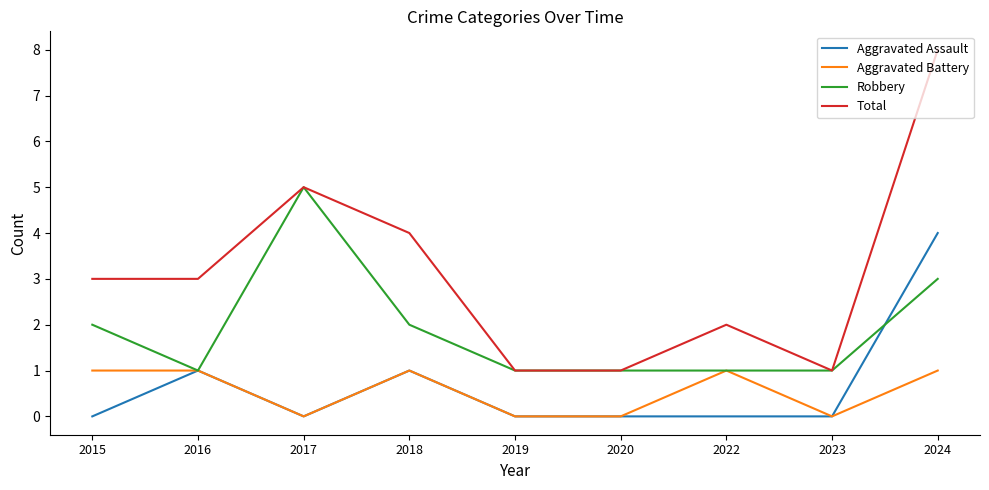

Between 2015 and 2023, which series saw the biggest shift?

Total